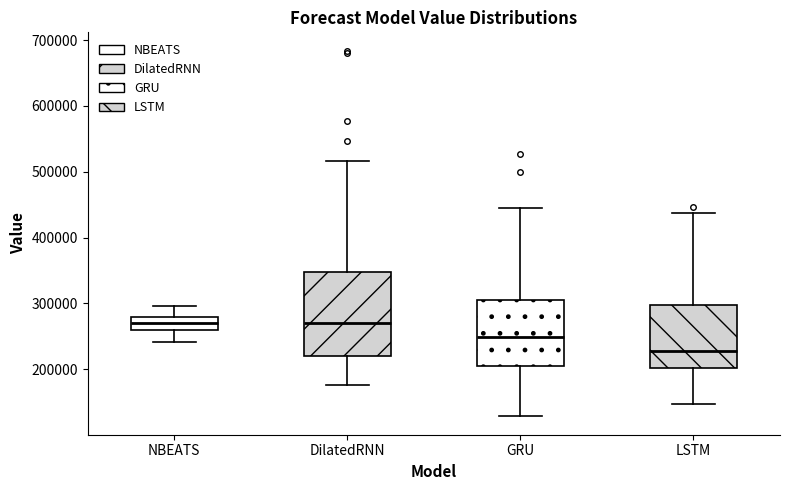

Which box's median line is the lowest?

LSTM